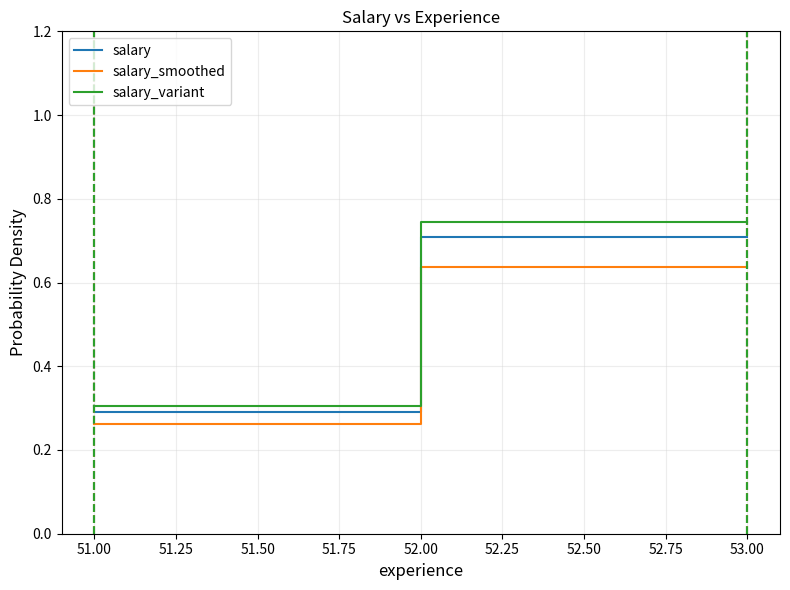

How many lines are shown in the chart?

3